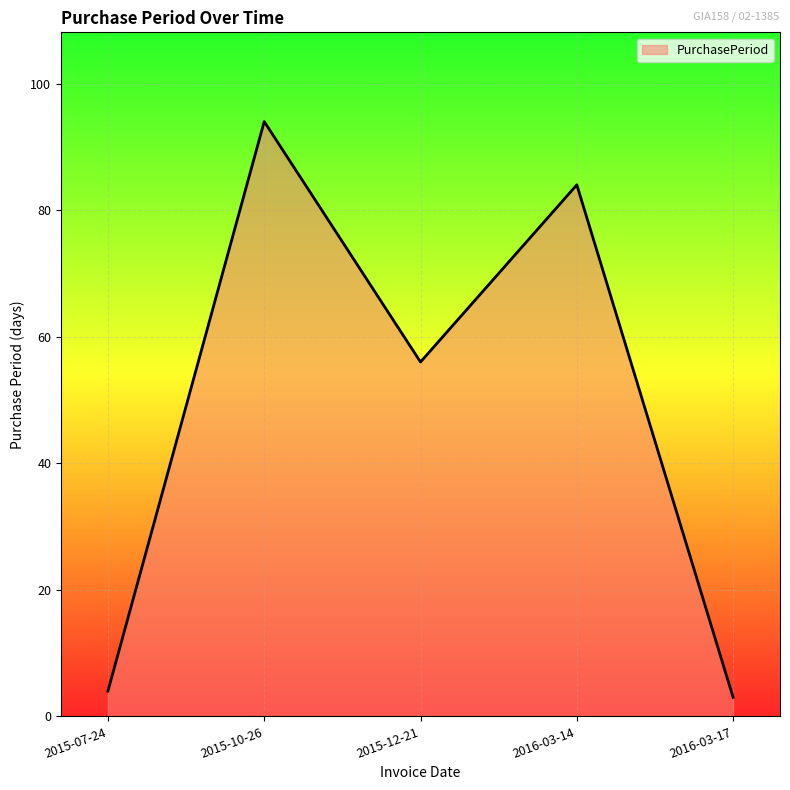

What is the difference between the values at 2015-12-21 and 2016-03-17?

53